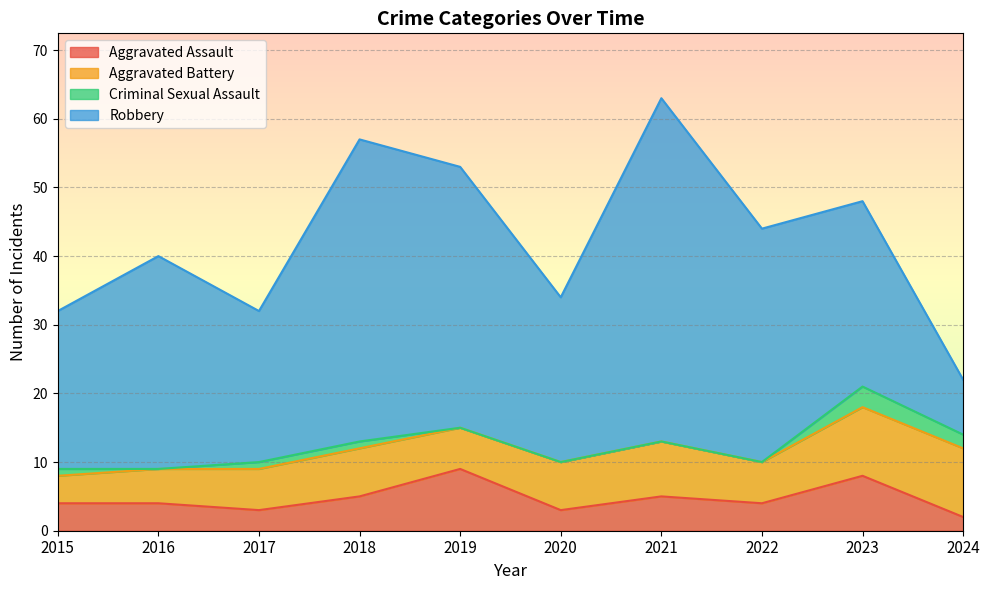

True or false: Aggravated Assault has a value of 4 at 2016.

True